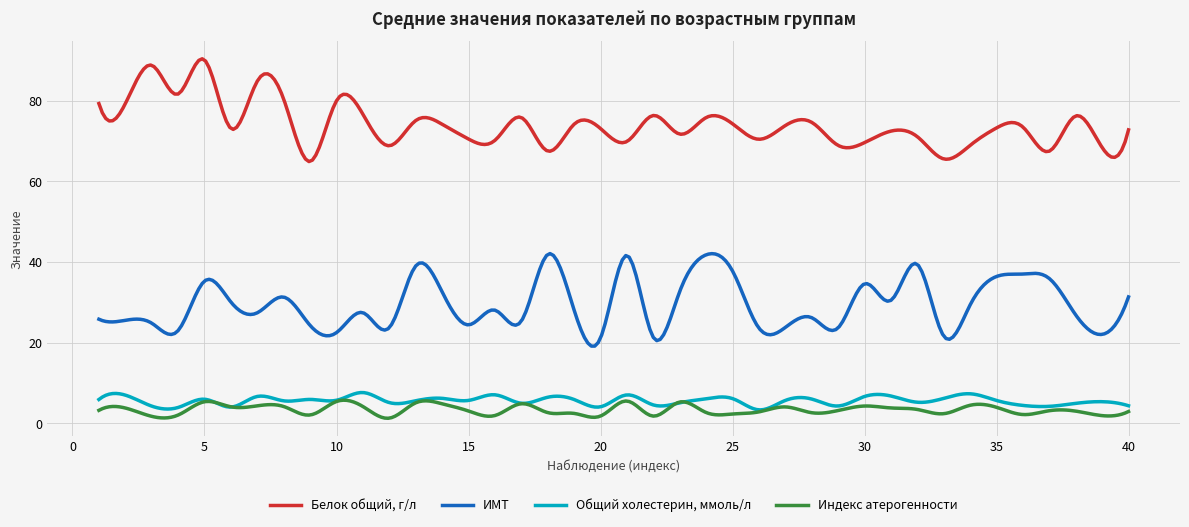

Which series has the largest total across all categories?

Белок общий, г/л